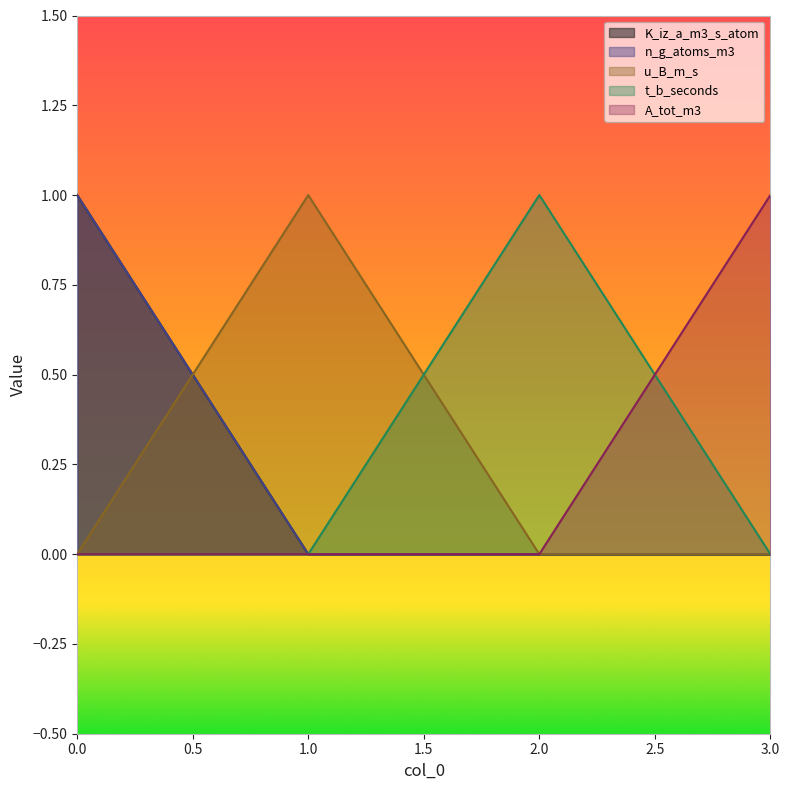

What is the sum of the u_B_m_s values at 1.0 and 3.0?

1